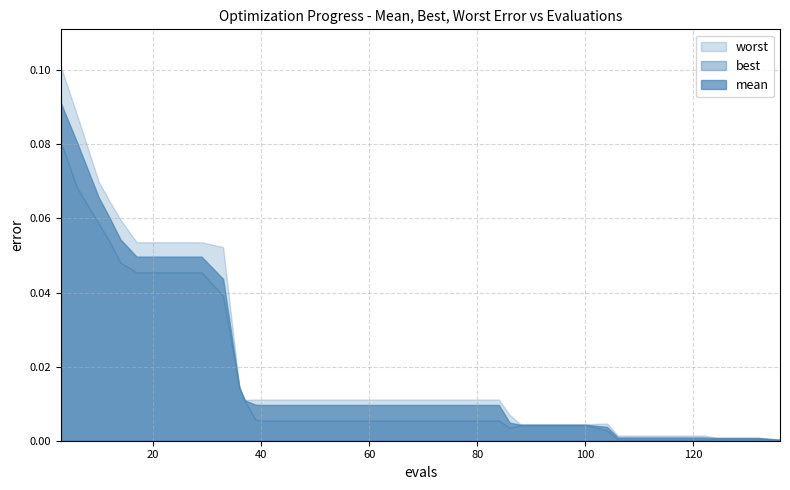

At how many categories does at least one series exceed 0?

40